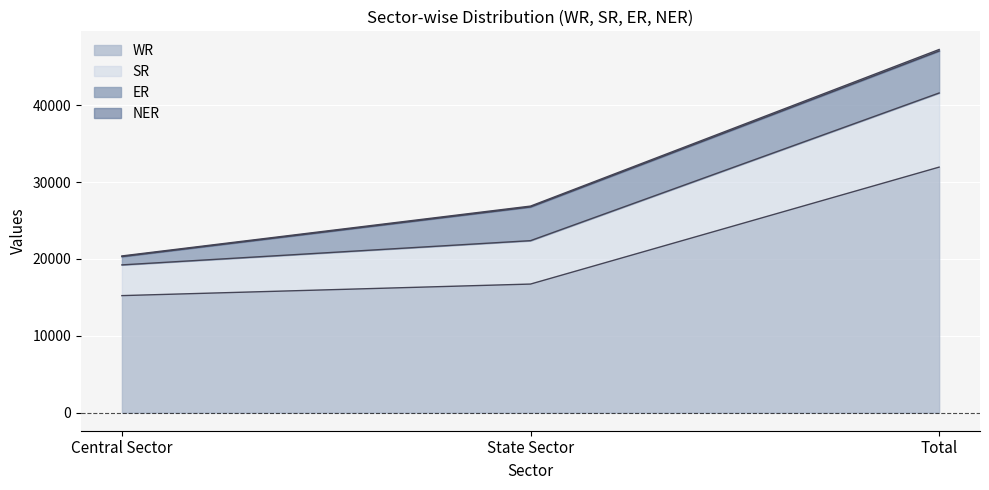

At which category is the sum across all series the highest?

Total